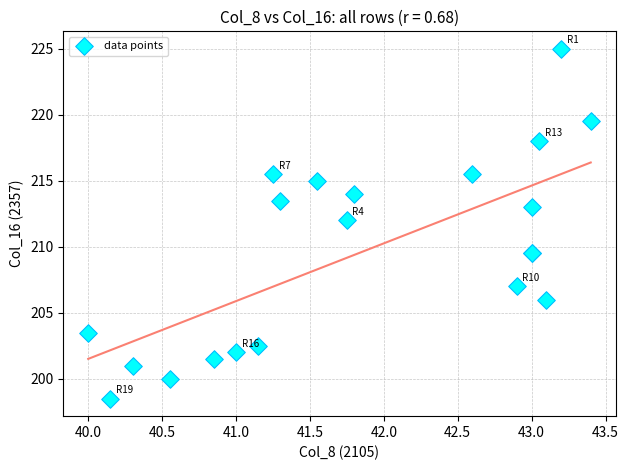

What Y value in the scatter plot is closest to 211?

212.0